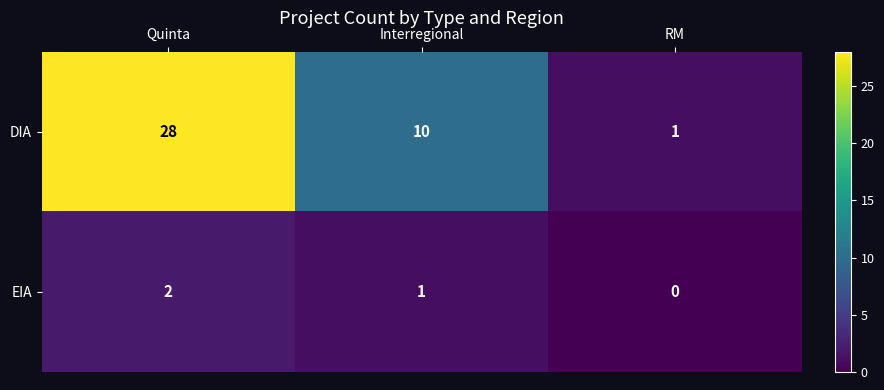

Which series has the widest spread of values?

DIA